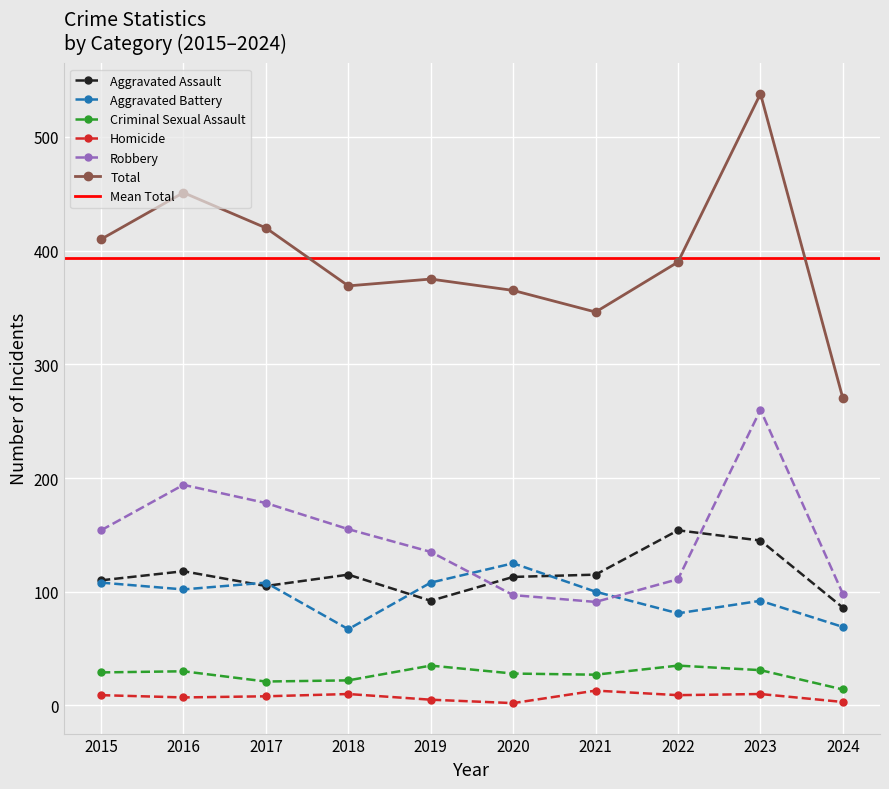

What value does the Total series have at 2018?

369